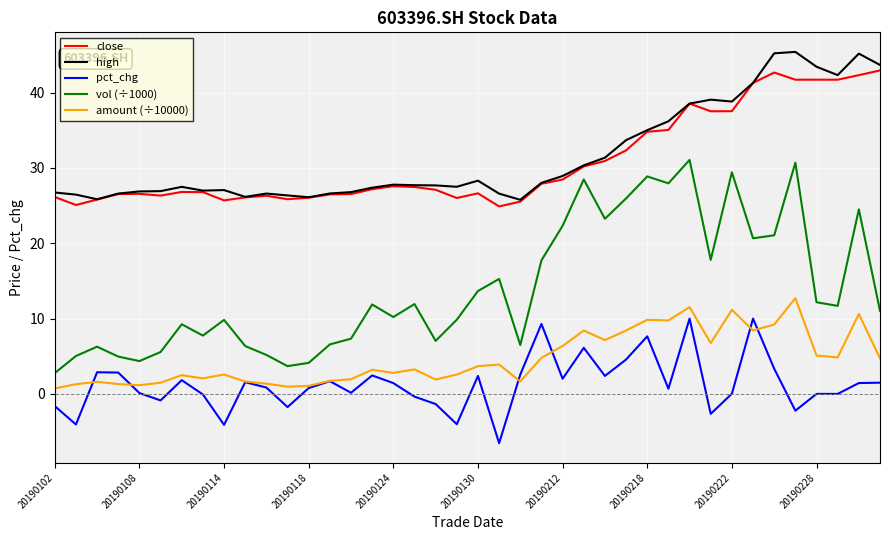

True or false: vol (÷1000) and pct_chg intersect in this chart.

False